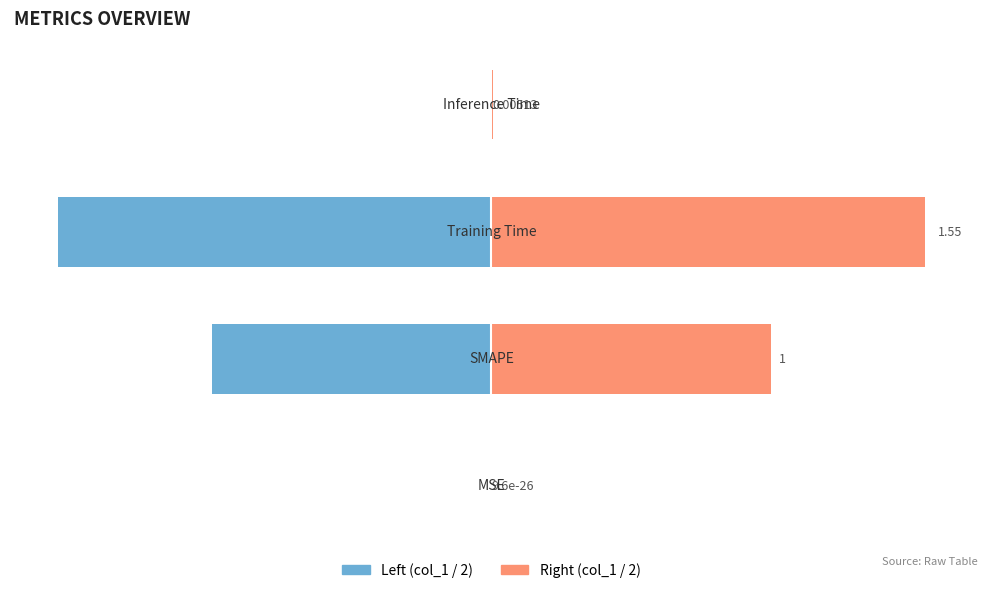

List the series in order of their overall mean, lowest first.

Left (col_1 / 2), Right (col_1 / 2)